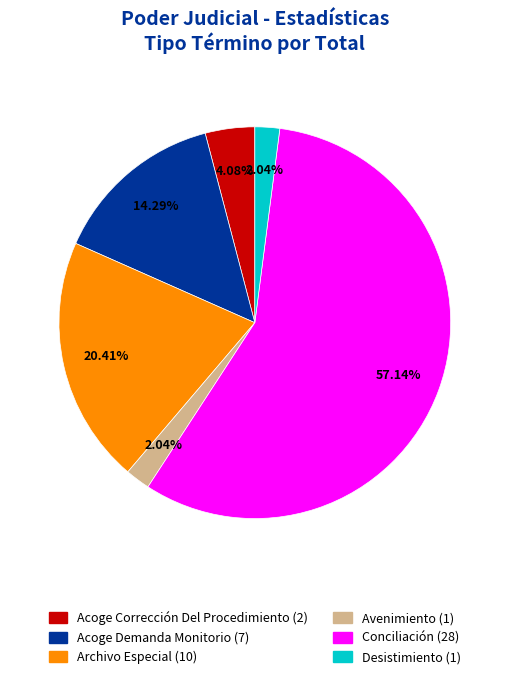

Do Acoge Corrección Del Procedimiento and Archivo Especial together represent more than half of the pie?

No